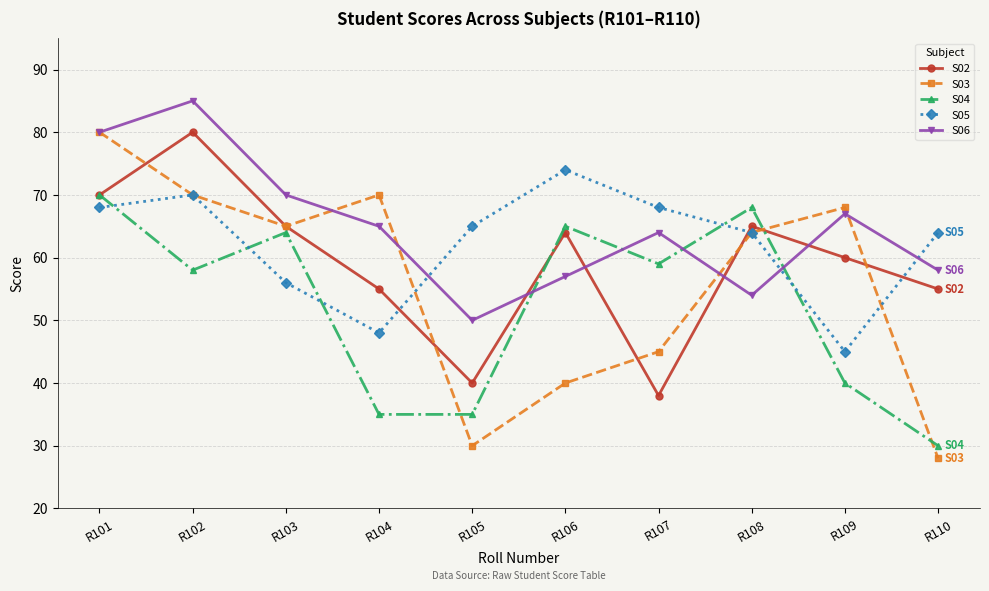

After their last crossing, which series has the higher values: S05 or S06?

S05